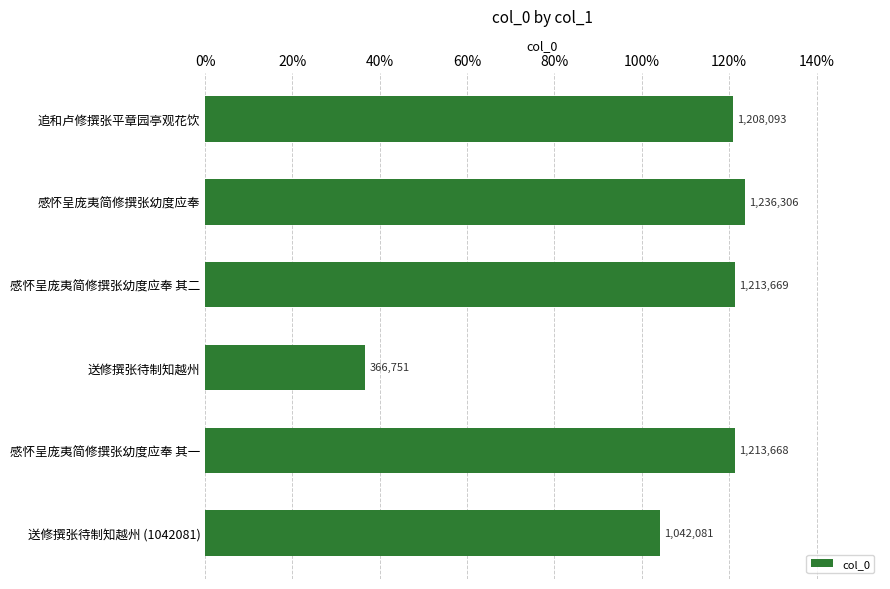

Does the chart contain any negative values?

No